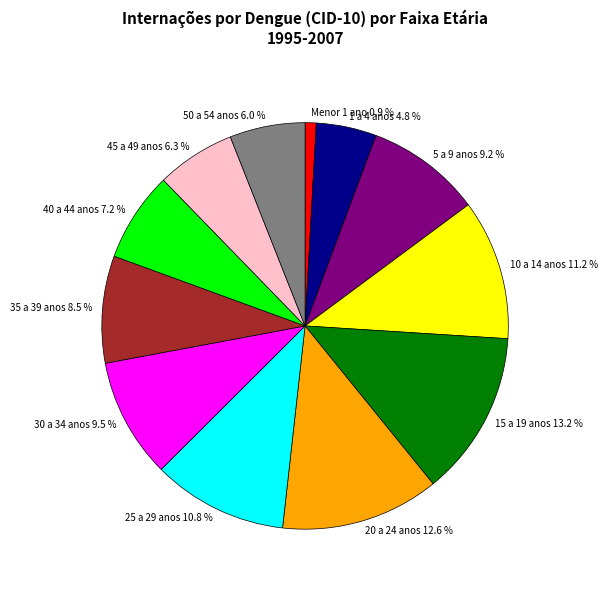

Does 1 a 4 anos represent more than half of the total?

No